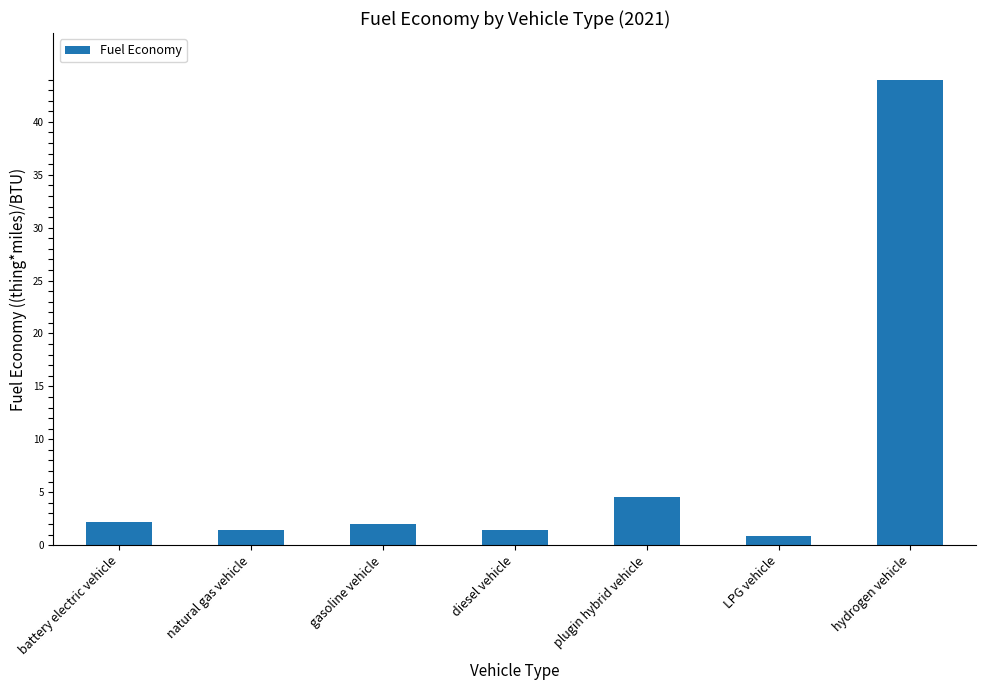

Does the chart contain any negative values?

No